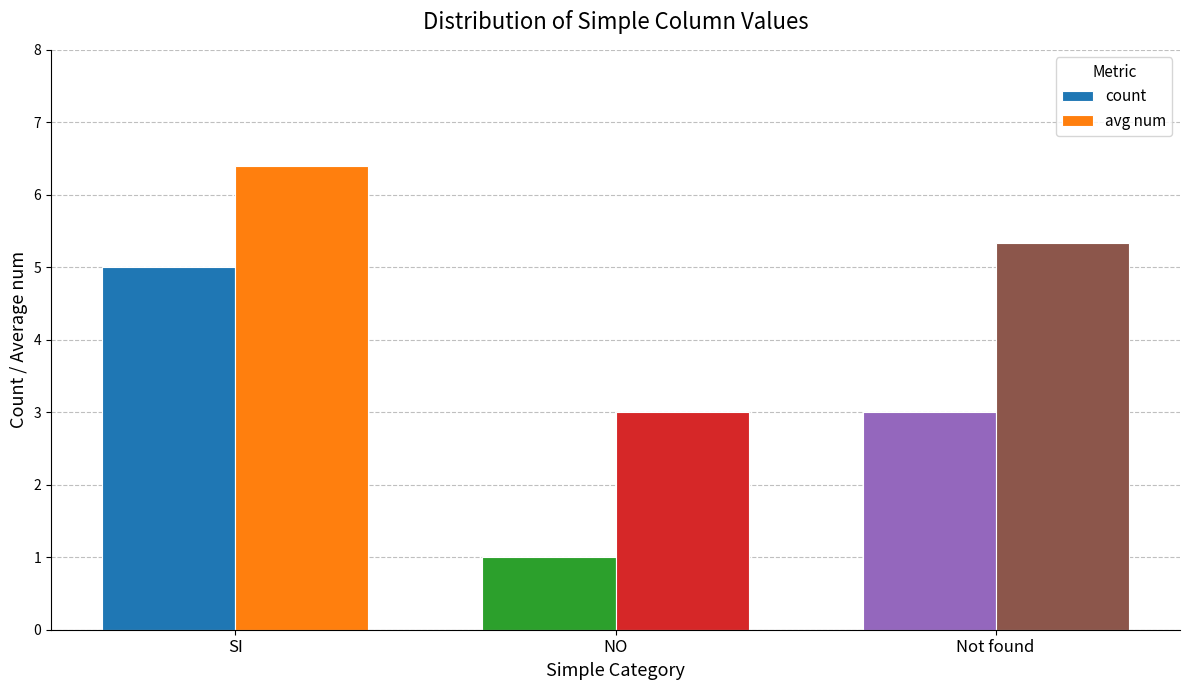

Which category has the highest value across all series?

SI